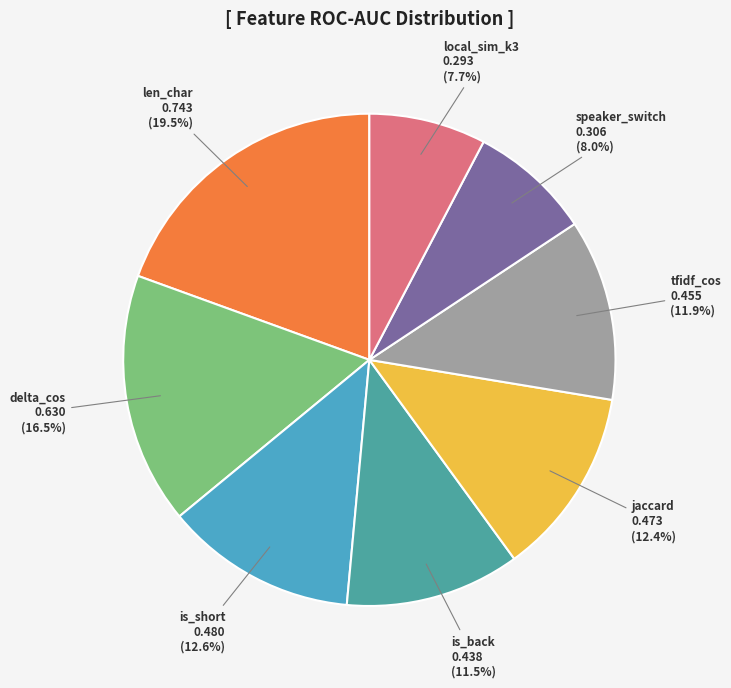

Is there a majority slice in this chart?

No